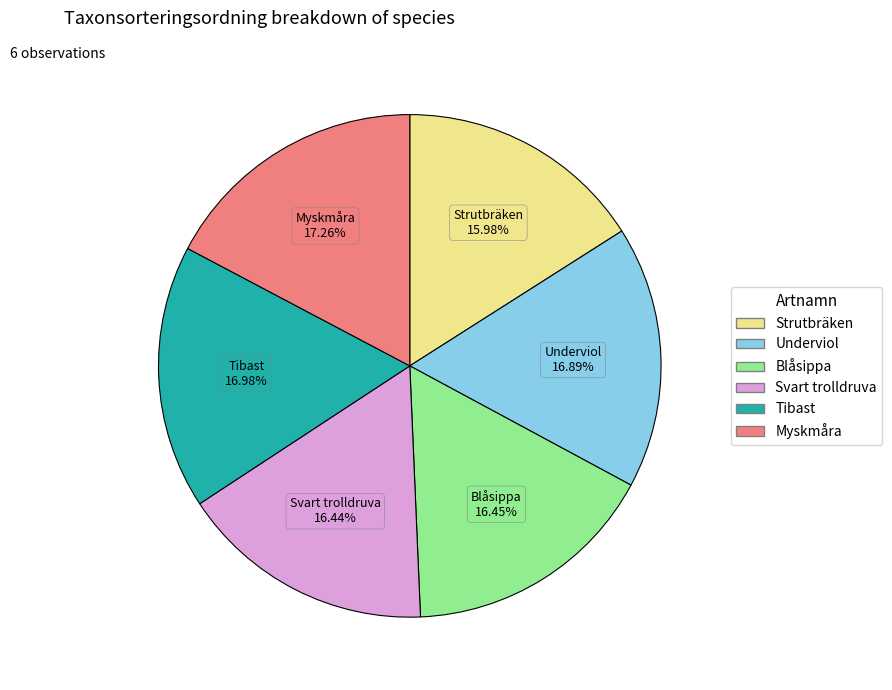

To the nearest percent, what is the combined percentage of Blåsippa and Strutbräken?

32%